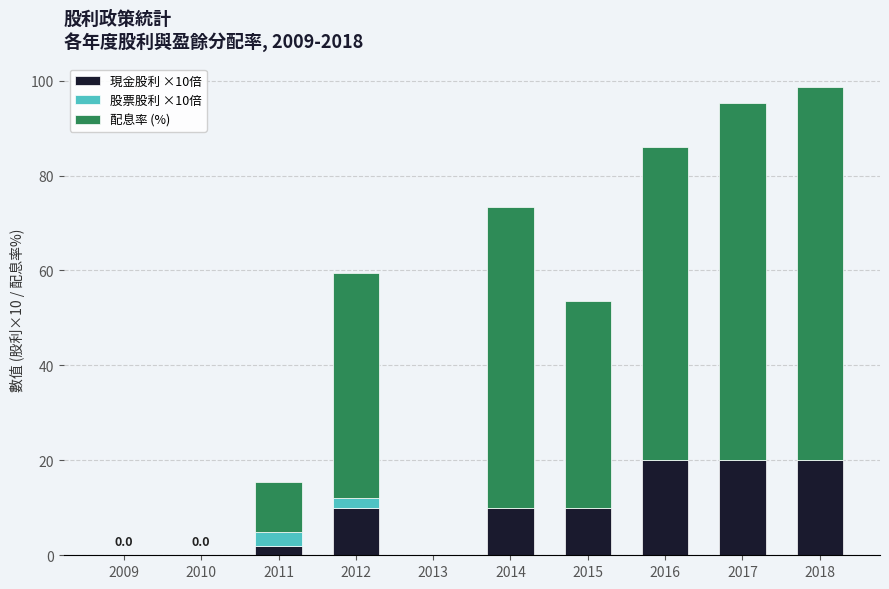

What are all the series names shown in the legend?

現金股利 ×10倍, 股票股利 ×10倍, 配息率 (%)